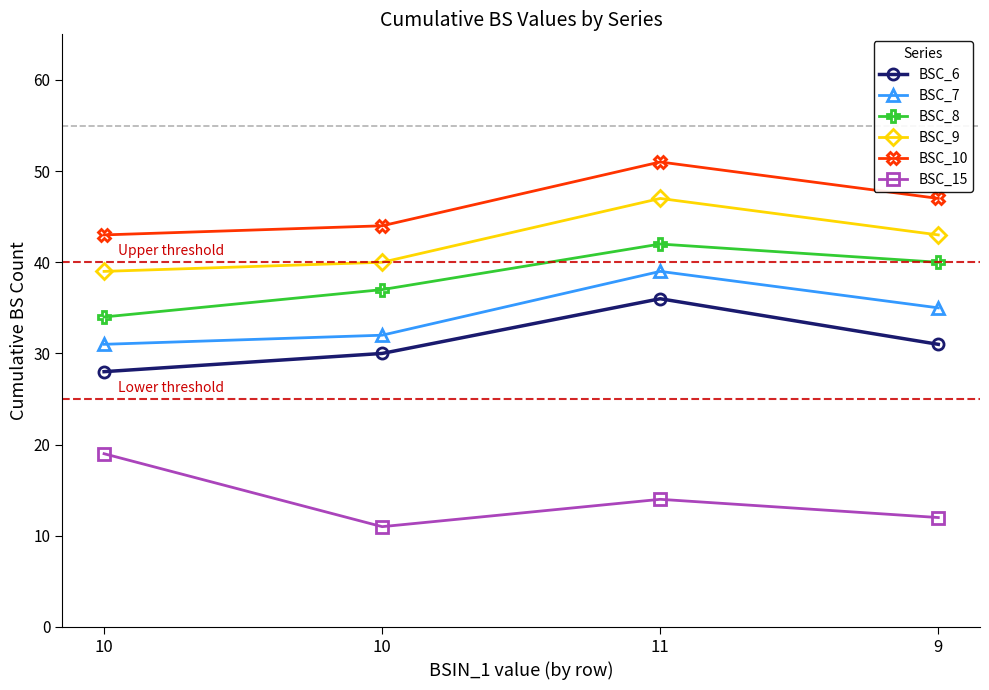

True or false: BSC_10 and BSC_15 intersect in this chart.

False